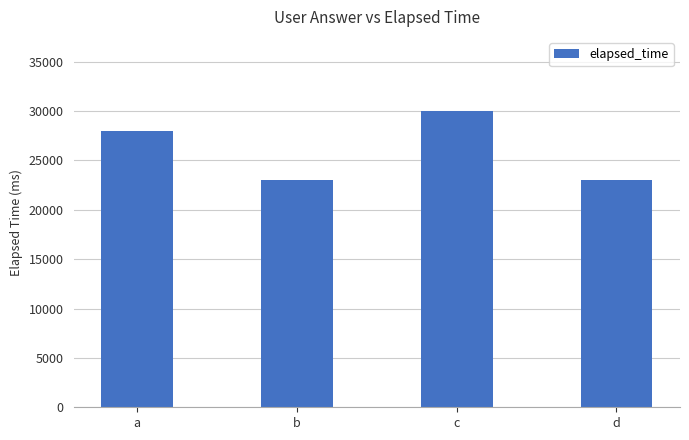

What is the difference between the values at a and b?

5000